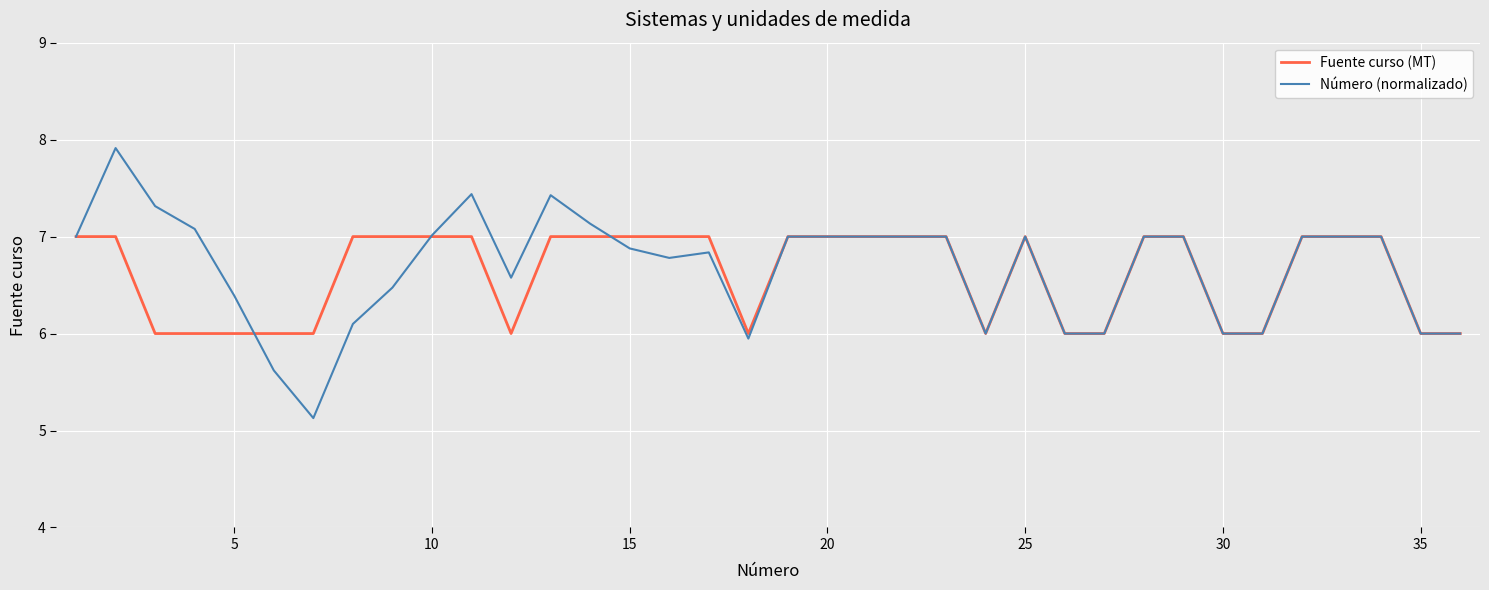

What is the smallest value displayed?

5.1